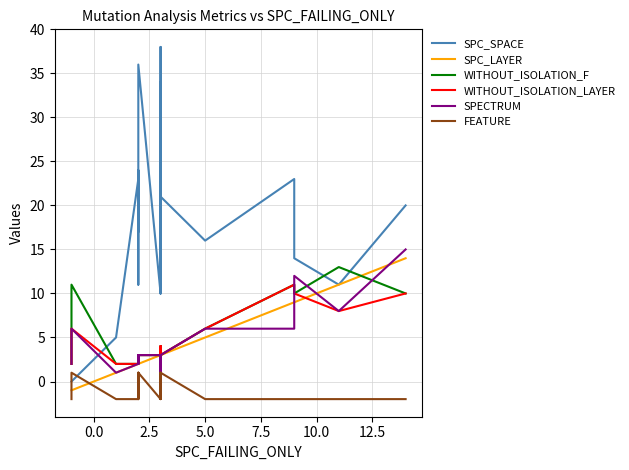

What is the maximum value for WITHOUT_ISOLATION_F?

13